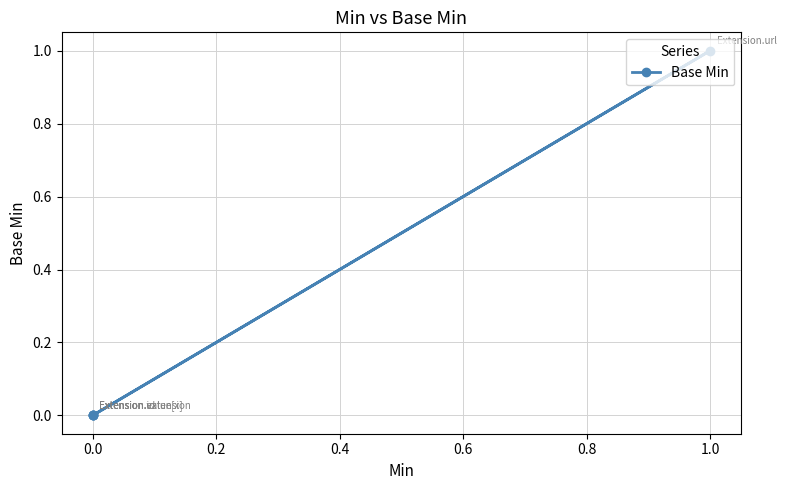

Count the values in the range 0 to 1.

5